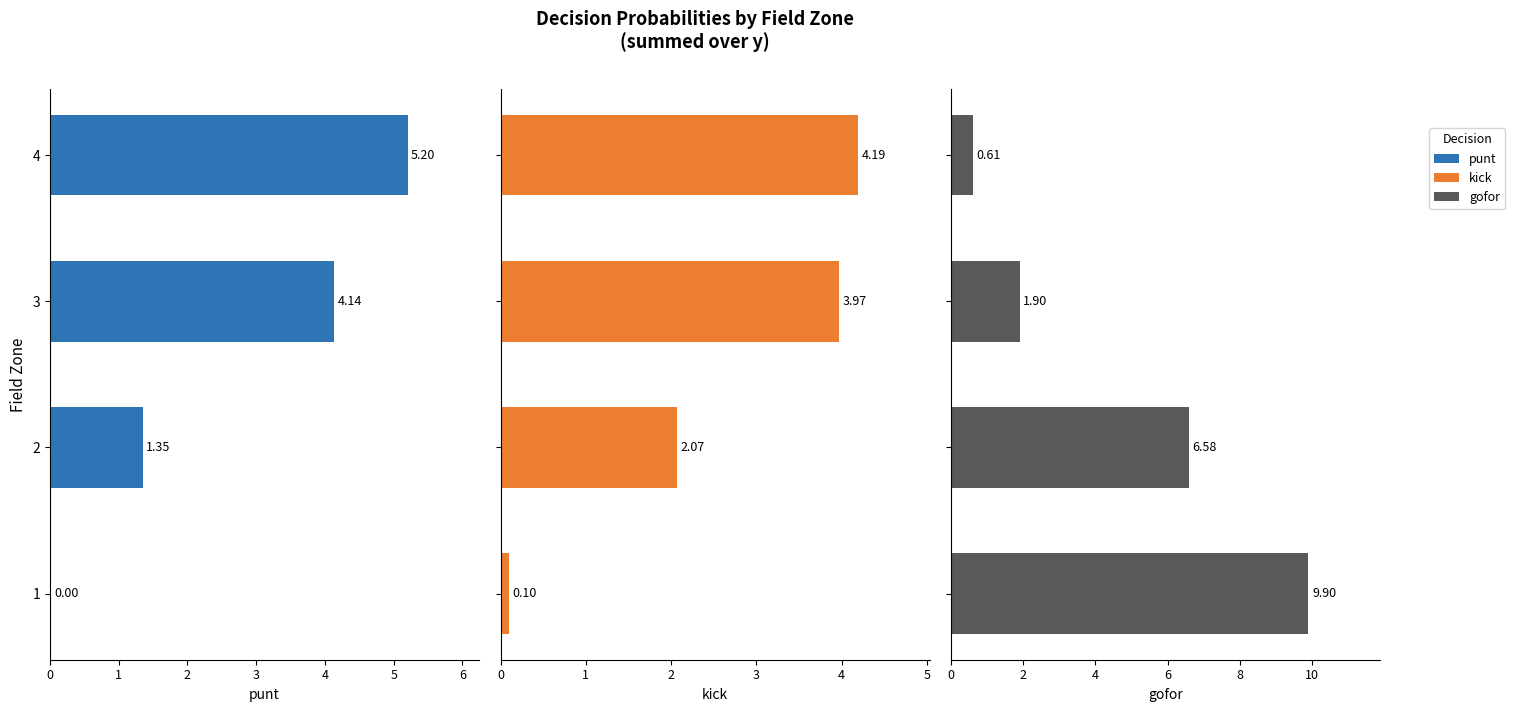

Does the chart contain any negative values?

No